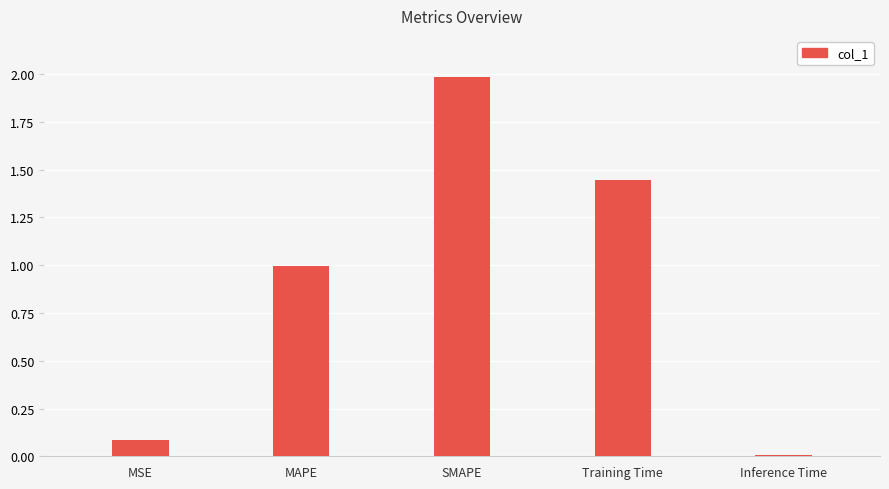

List the labels in order of value, smallest first.

Inference Time, MSE, MAPE, Training Time, SMAPE